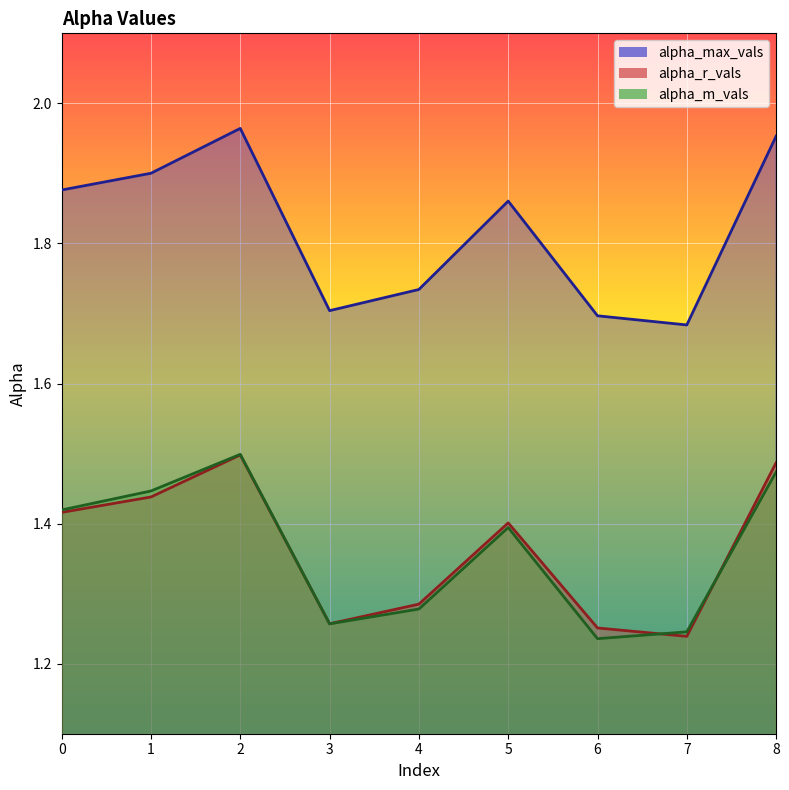

What is the difference between the highest and lowest values at 5?

0.5